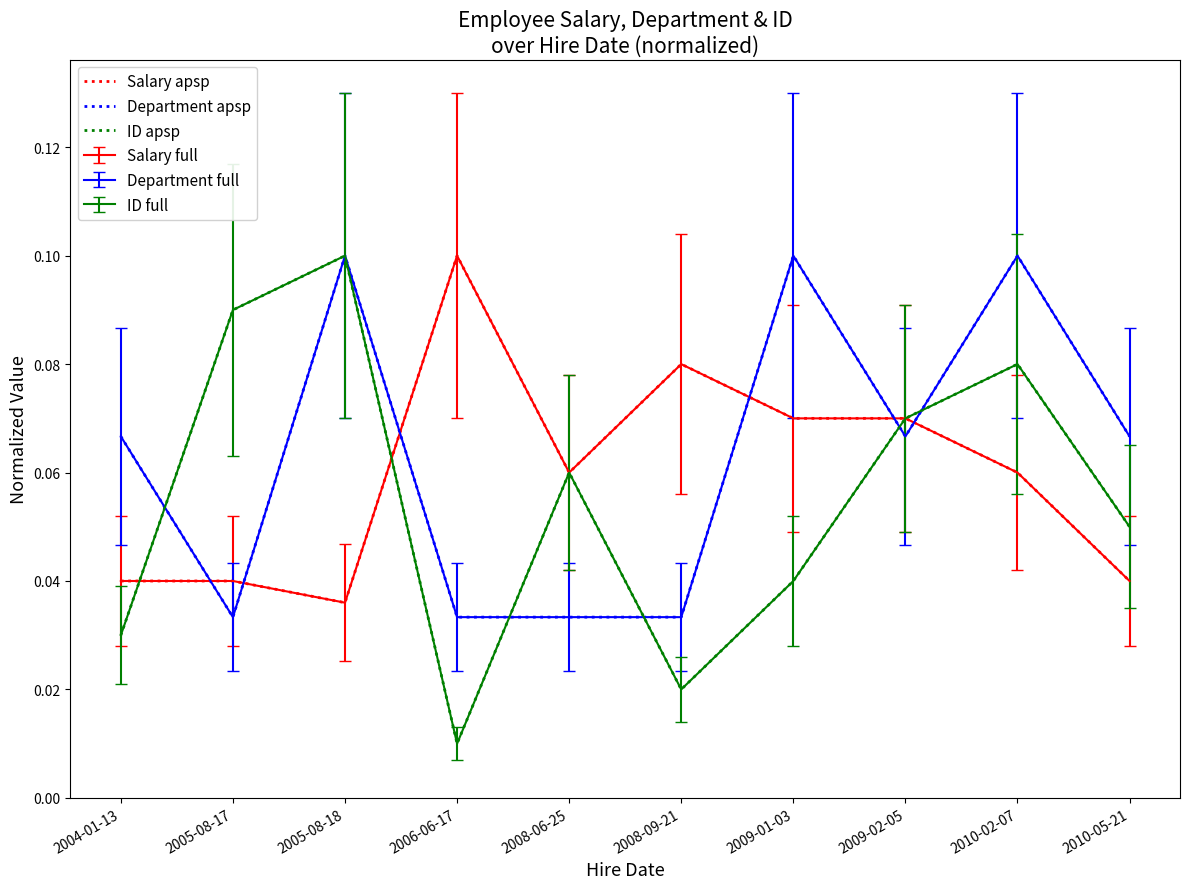

At how many categories does at least one series exceed 0?

10